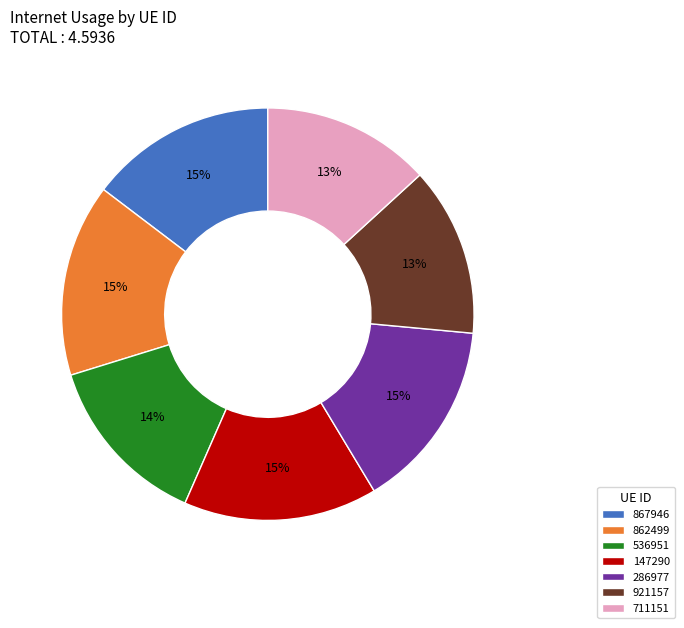

How many segments does this pie chart have?

7